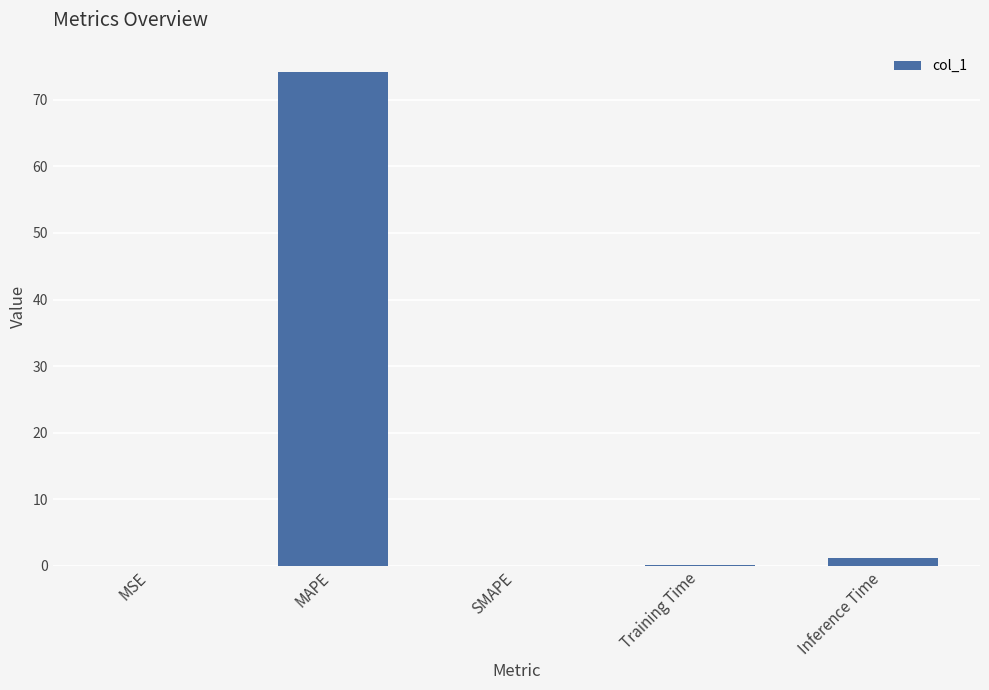

At which label is the value closest to 37?

Inference Time